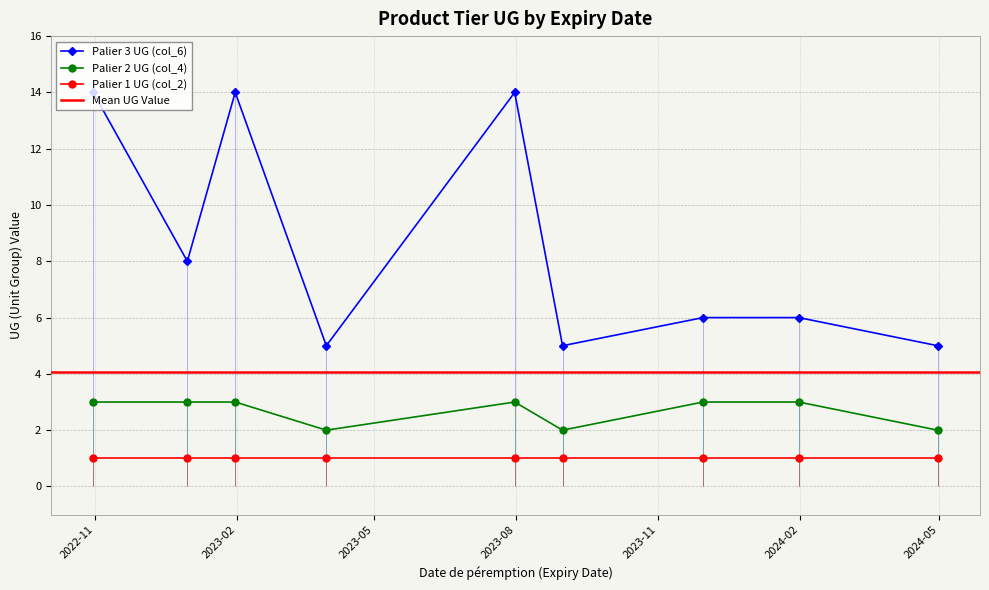

True or false: Palier 3 UG (col_6) and Palier 1 UG (col_2) intersect in this chart.

False